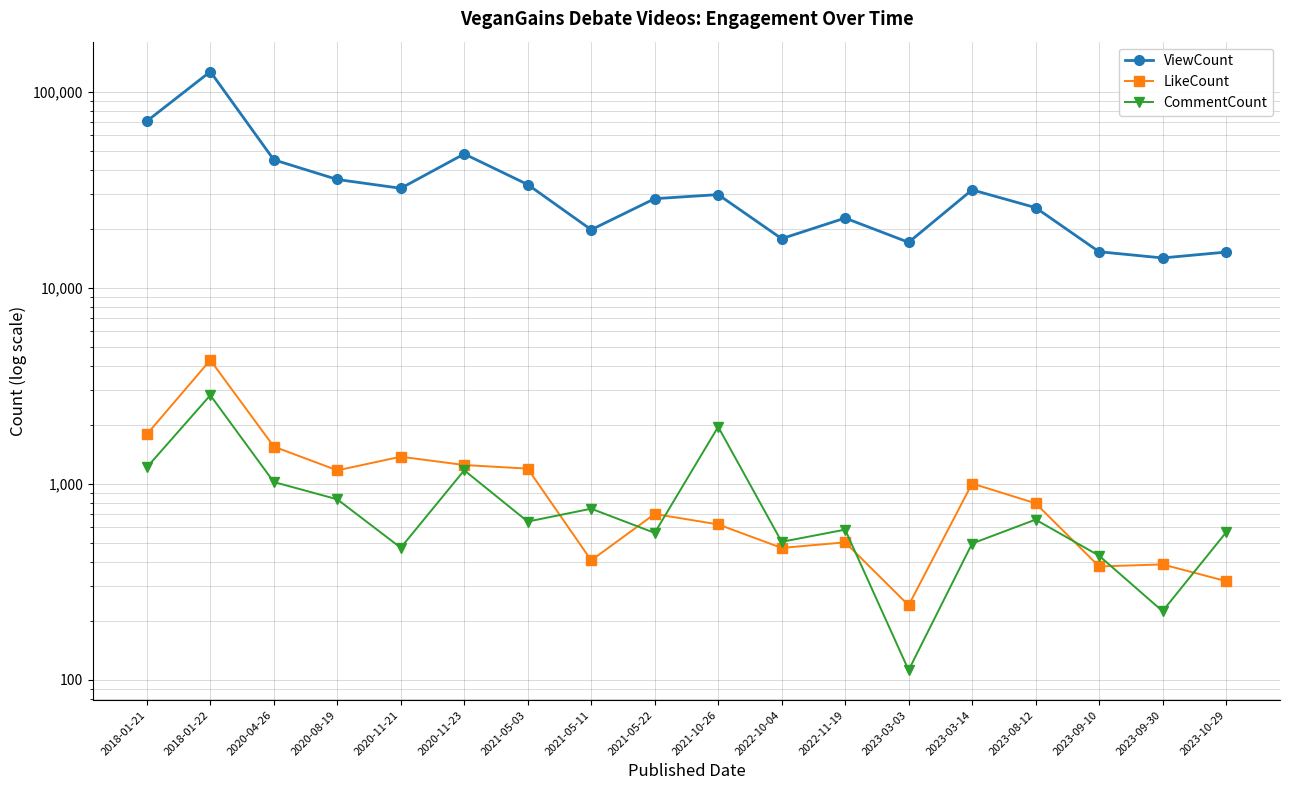

List the series in order of their peak value, lowest first.

CommentCount, LikeCount, ViewCount